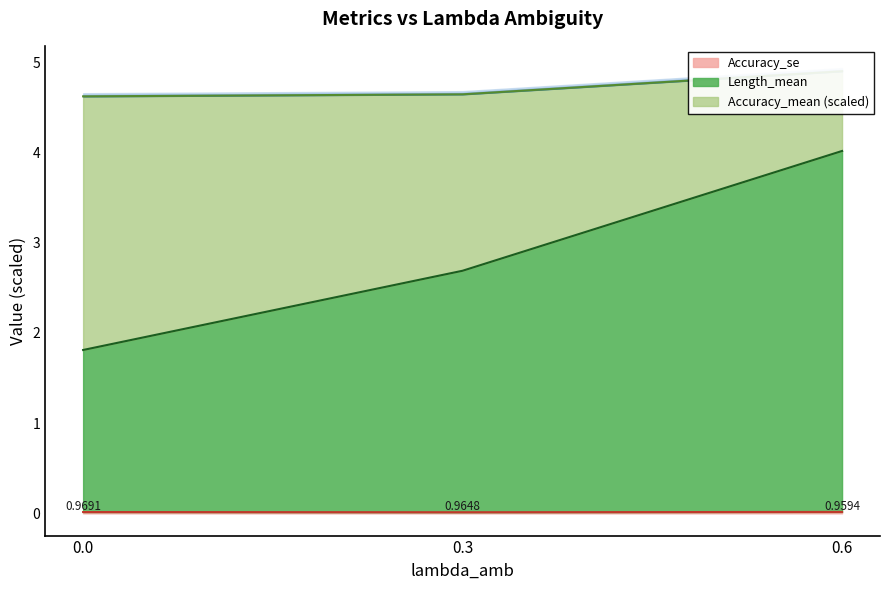

At how many categories does at least one series exceed 3?

1